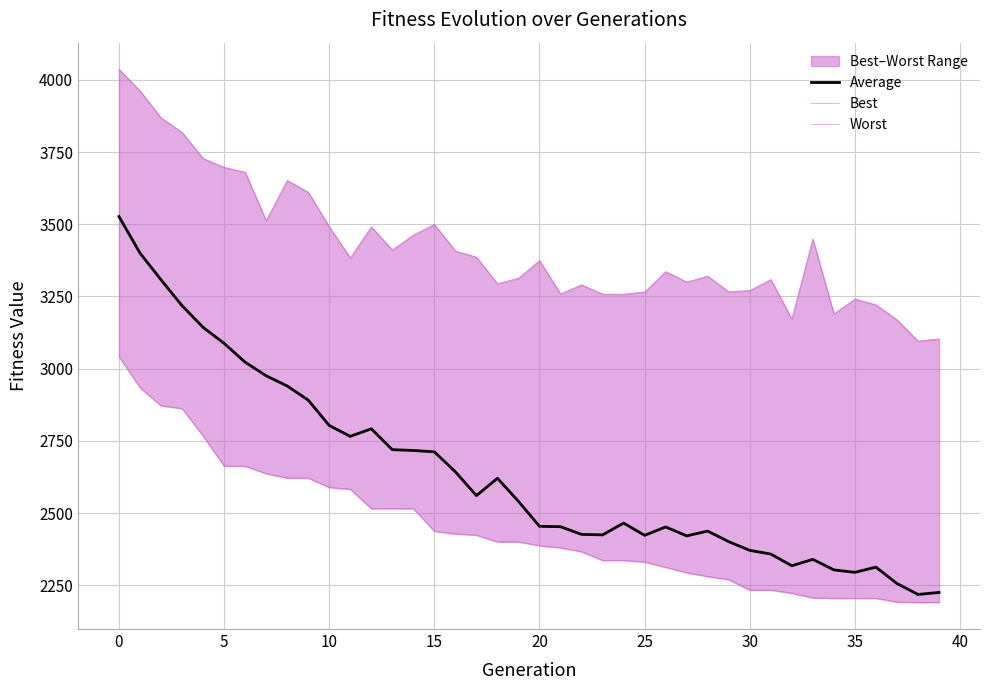

What is the label of the 22nd point from the right?

18